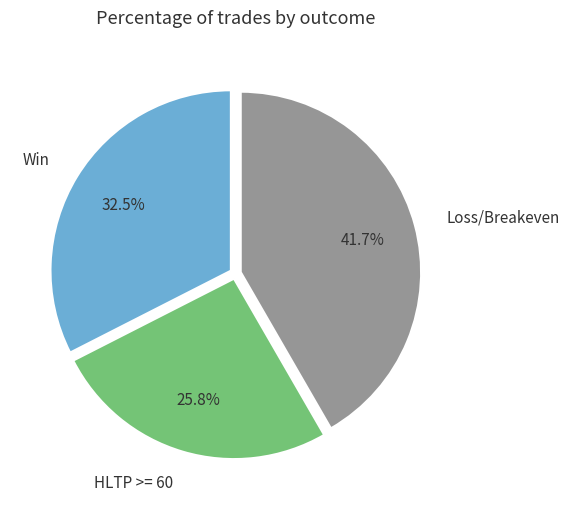

Is the sum of Loss/Breakeven and Win greater than half?

Yes